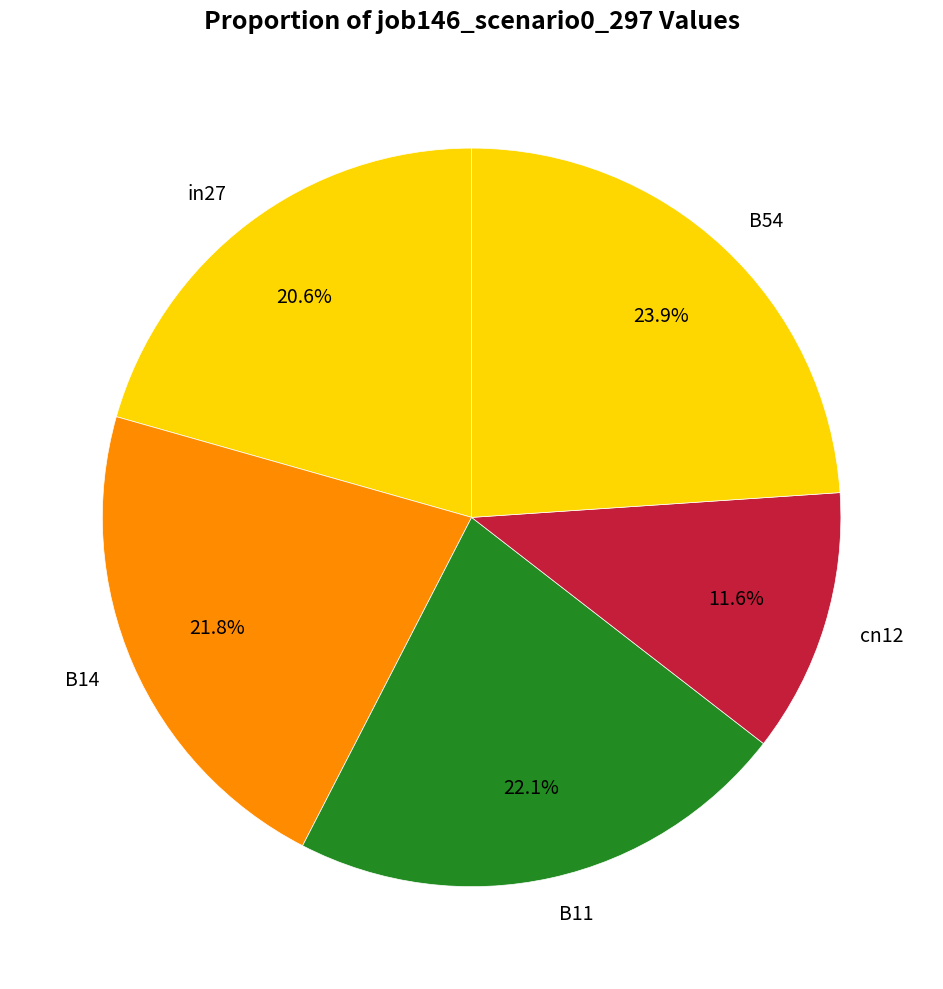

How many slices are in this pie chart?

5